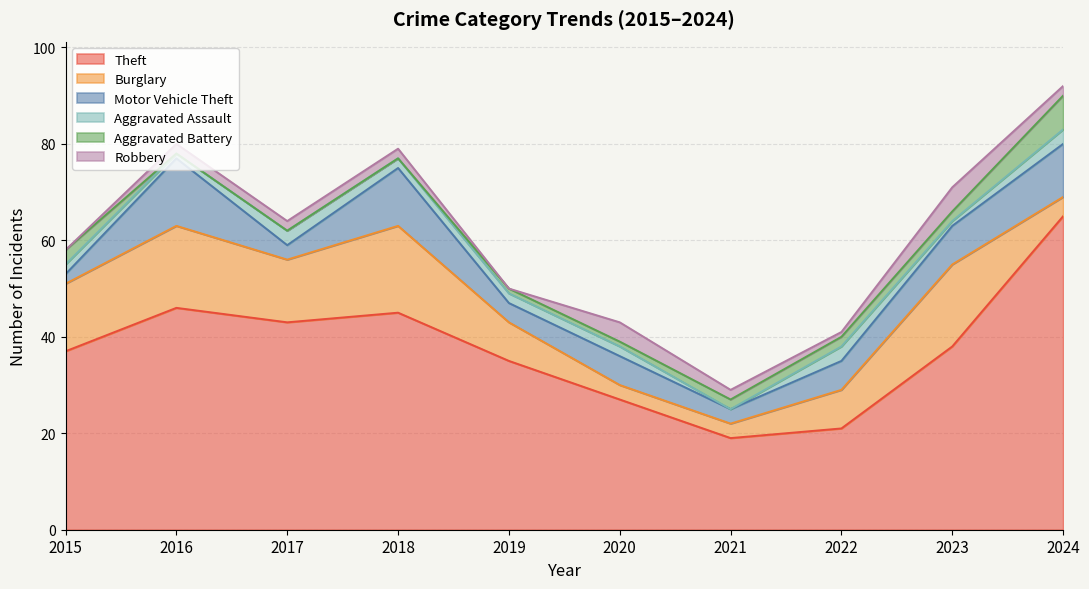

How many lines are shown in the chart?

6